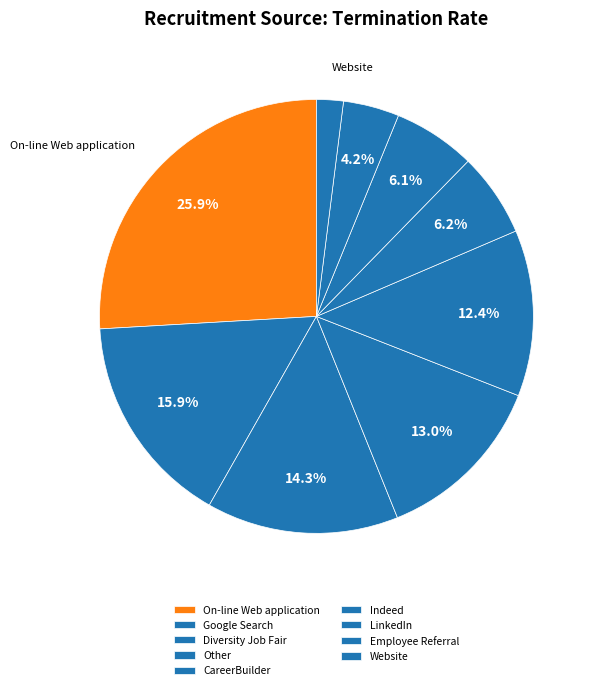

Which has a higher value, Other or Diversity Job Fair?

Diversity Job Fair